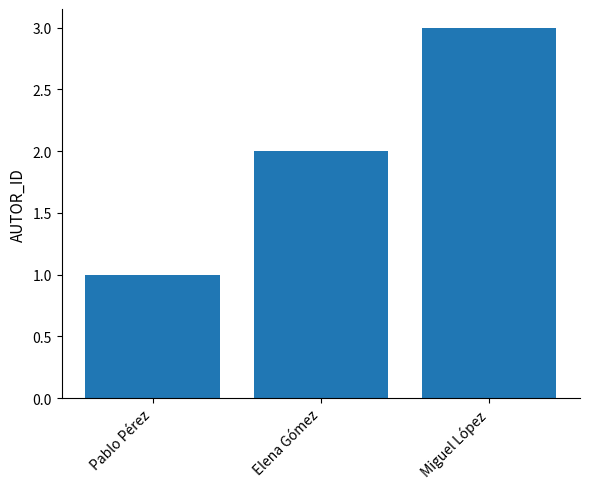

What value does the data have at Elena Gómez?

2